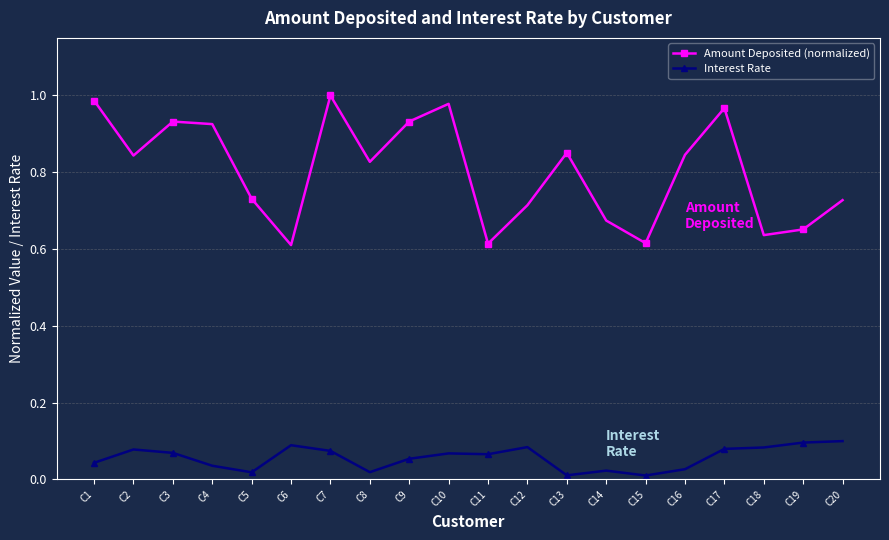

At C9, list the series in order from largest to smallest.

Amount Deposited (normalized), Interest Rate